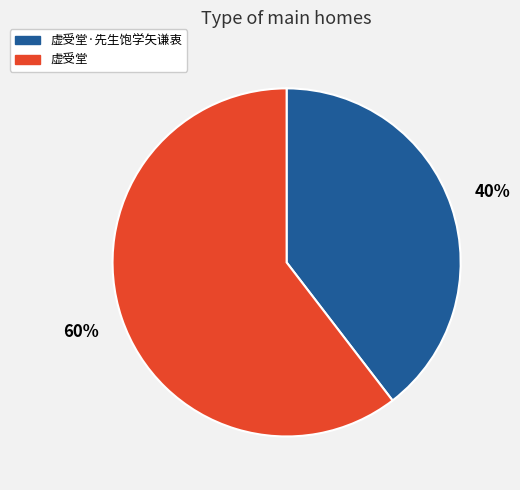

To the nearest percent, what portion does 虚受堂 represent?

60%